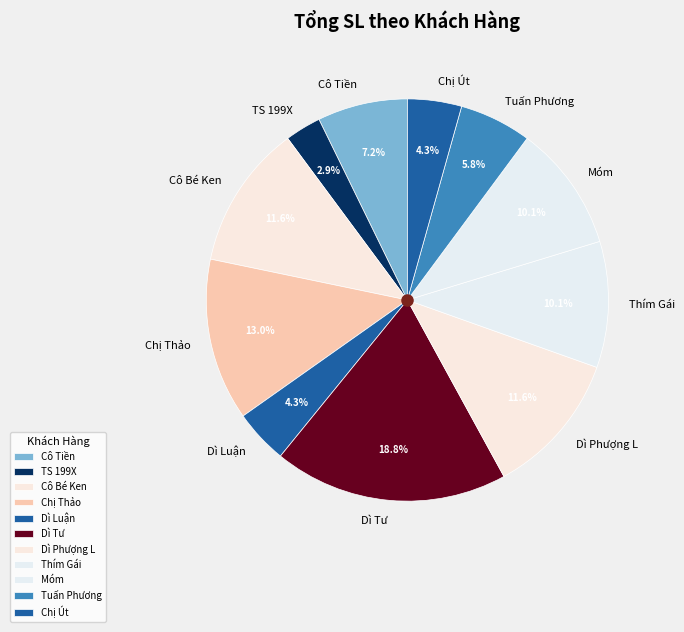

What percentage is the Dì Tư slice, to the nearest percent?

19%